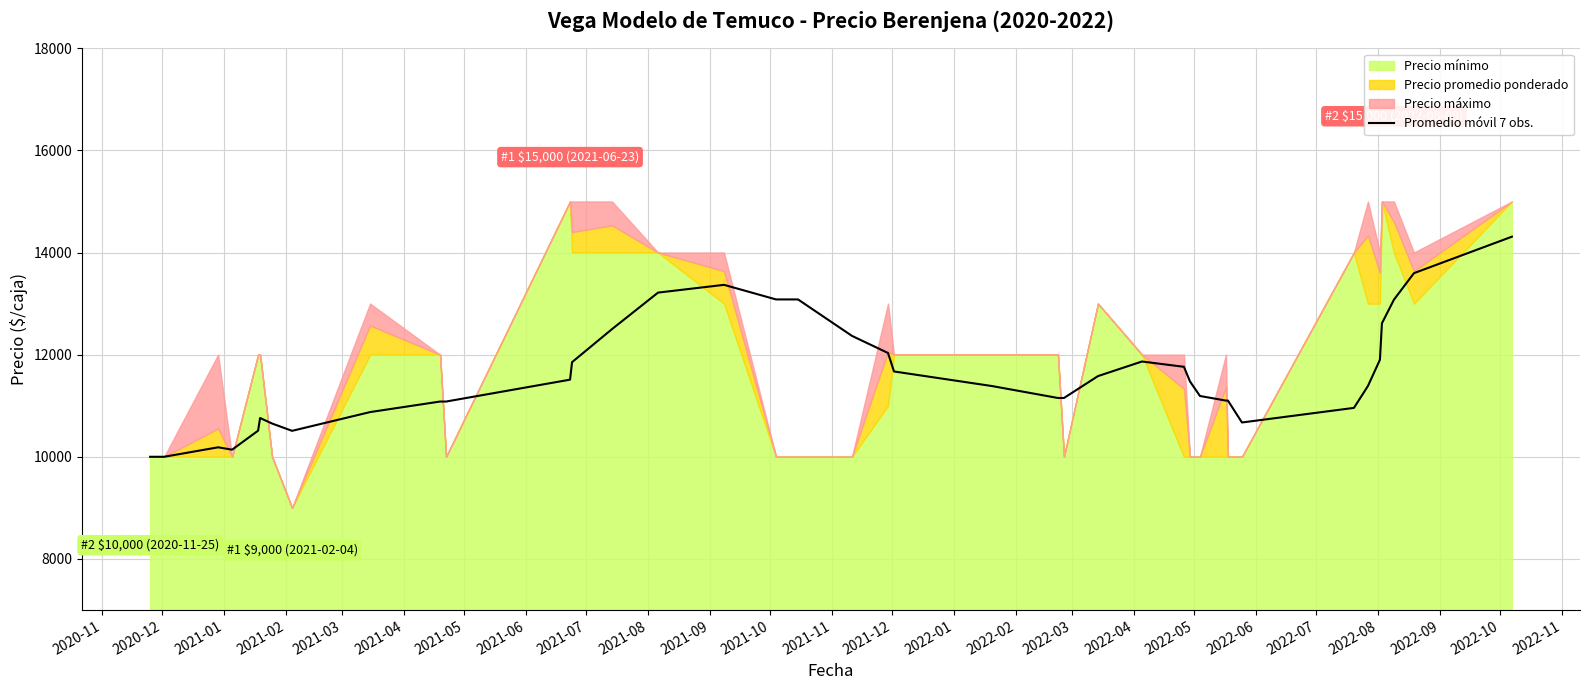

What is the average value?

11608.8